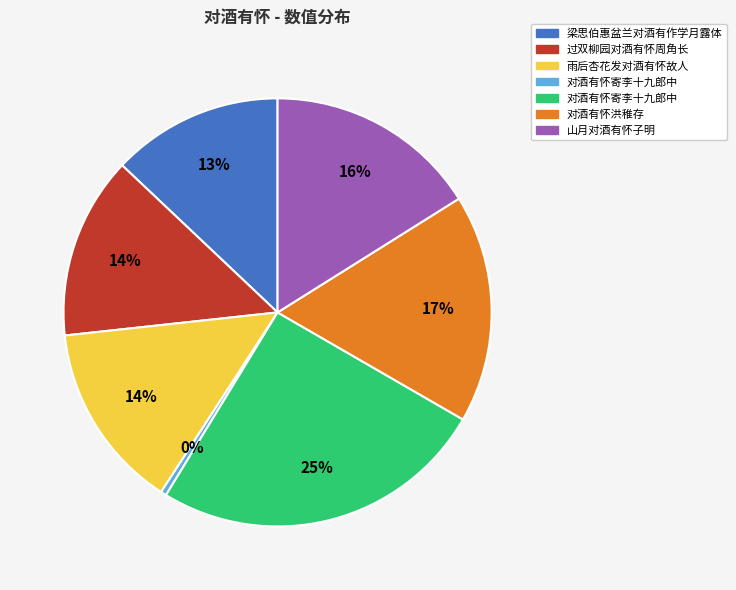

Is there any slice that represents more than half of the pie?

No